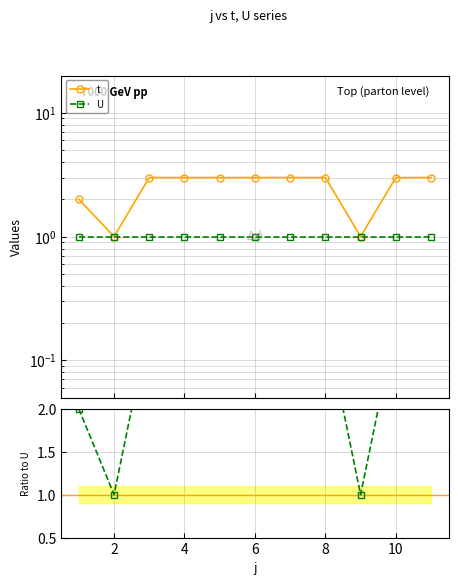

True or false: t/U and t intersect in this chart.

False